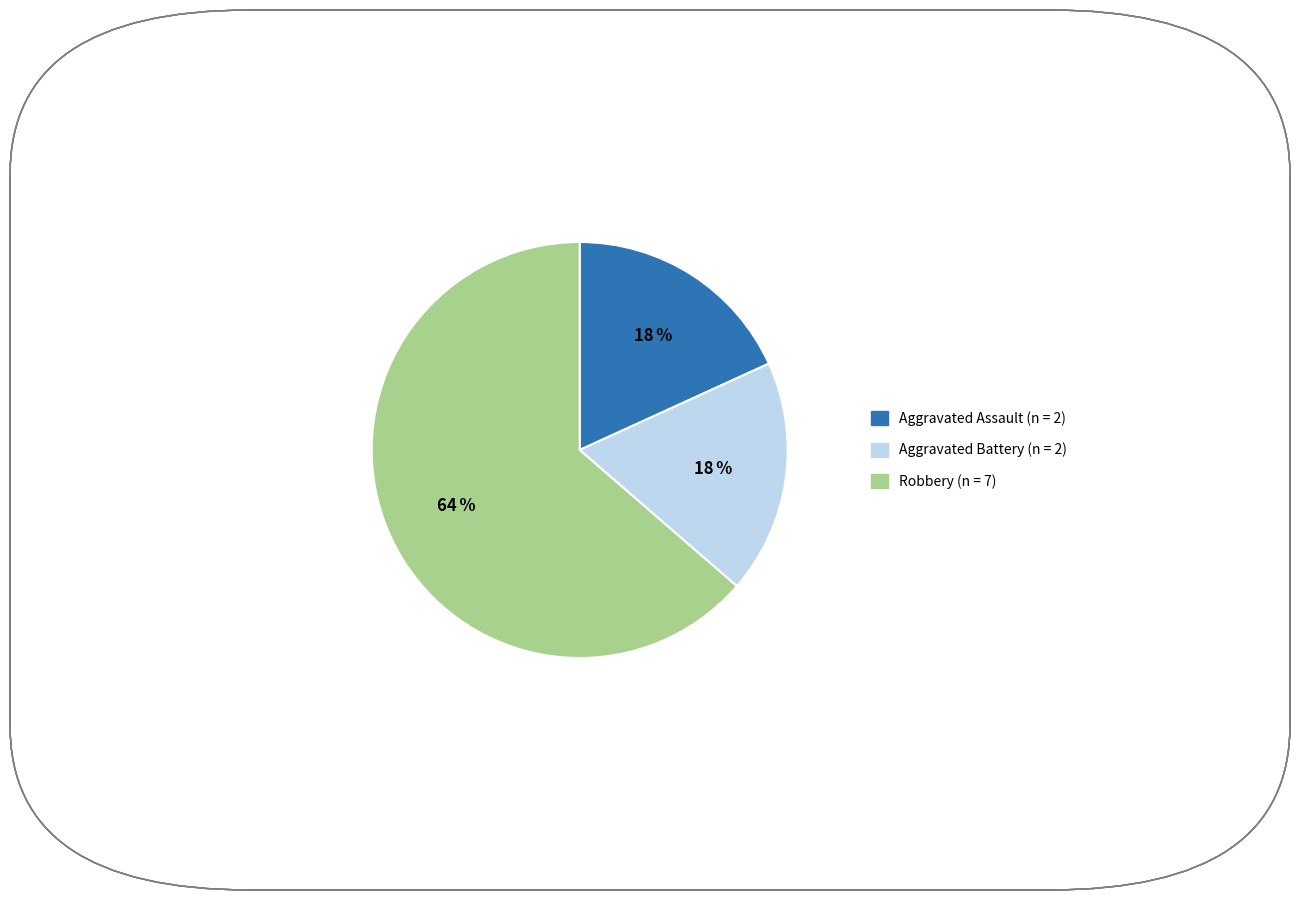

What is the ratio of the value at Aggravated Assault to the value at Aggravated Battery?

1.0